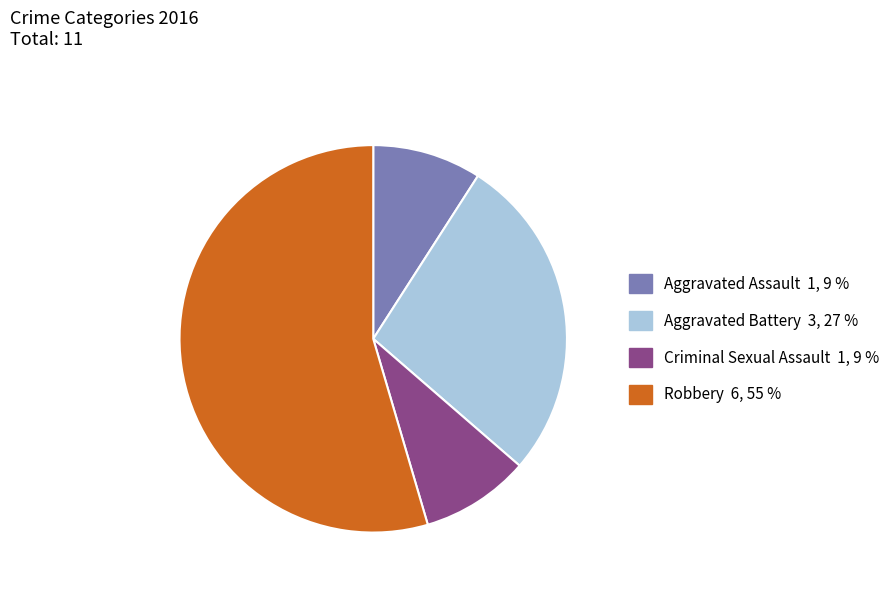

Does Robbery represent more than half of the total?

Yes